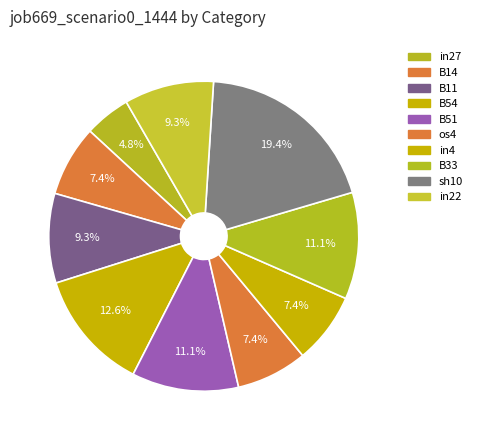

To the nearest percent, what is the difference between the sh10 and B14 slice percentages?

12%